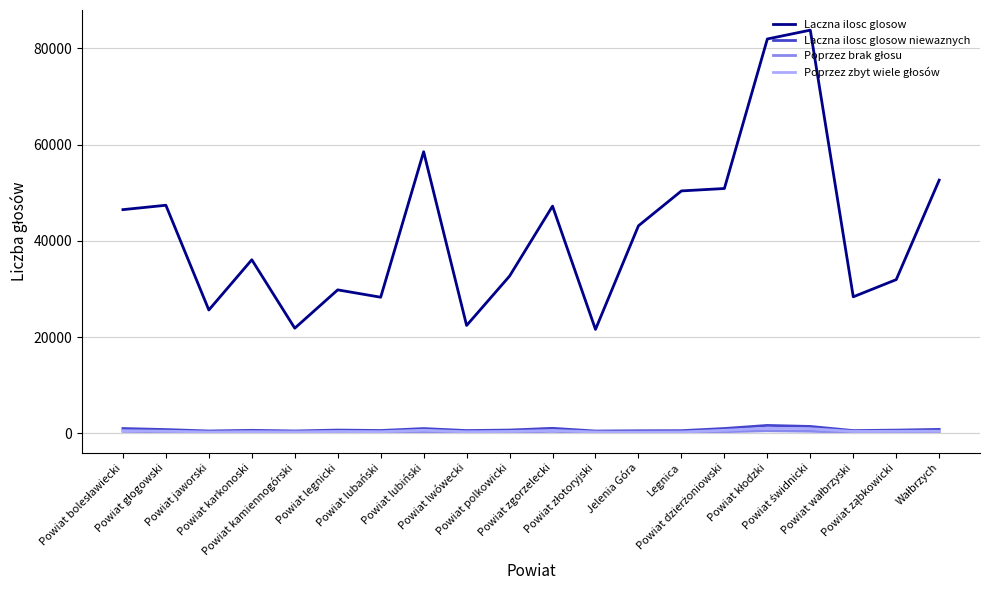

Which series has the largest range (max minus min)?

Laczna ilosc glosow